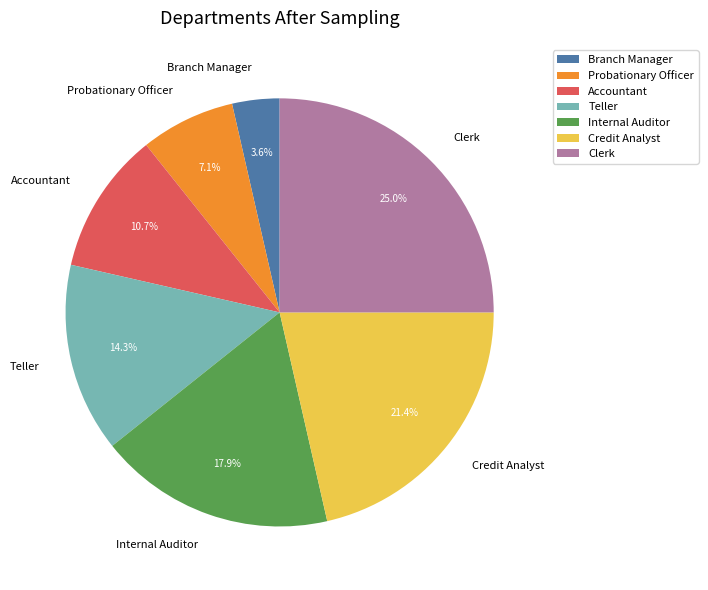

Which has a higher value, Credit Analyst or Probationary Officer?

Credit Analyst